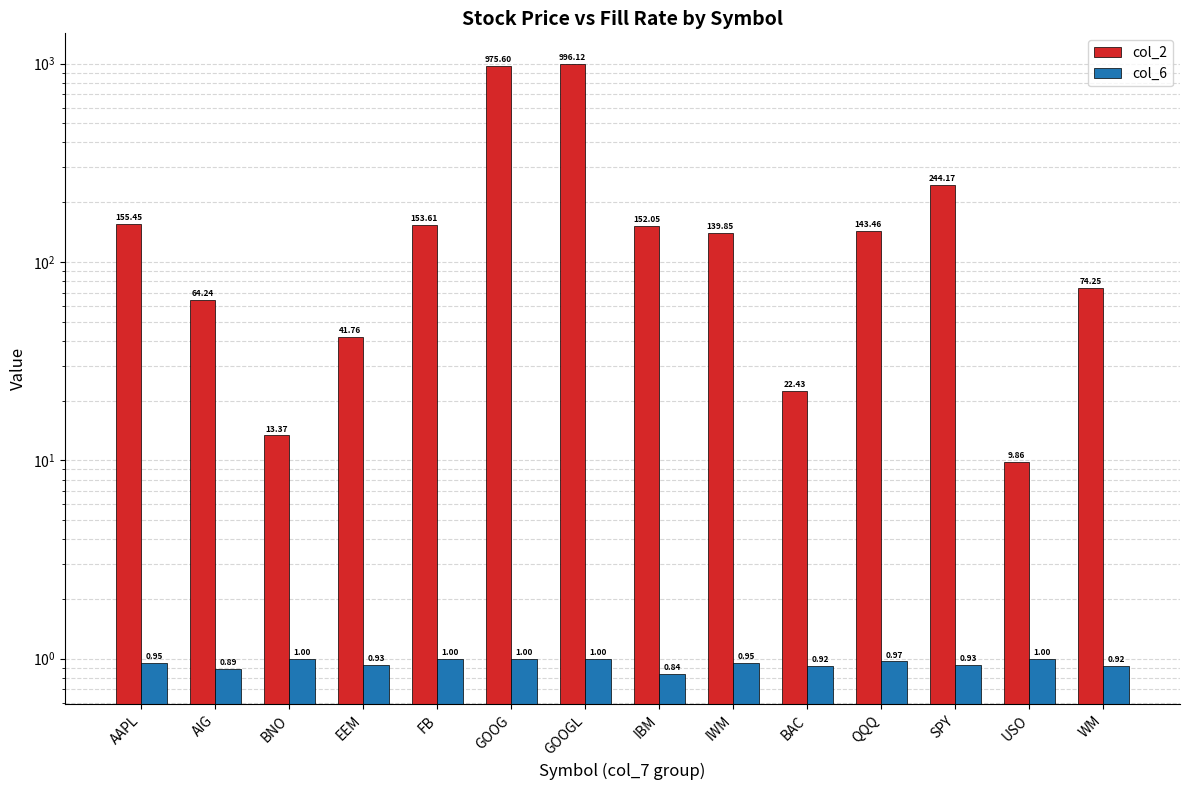

Reading left to right, extract all data points from this chart.

col_2: 155.4	64.2	13.4	41.8	153.6	975.6	996.1	152.1	139.8	22.4	143.5	244.2	9.9	74.2
col_6: 1.0	0.9	1.0	0.9	1.0	1.0	1.0	0.8	0.9	0.9	1.0	0.9	1.0	0.9